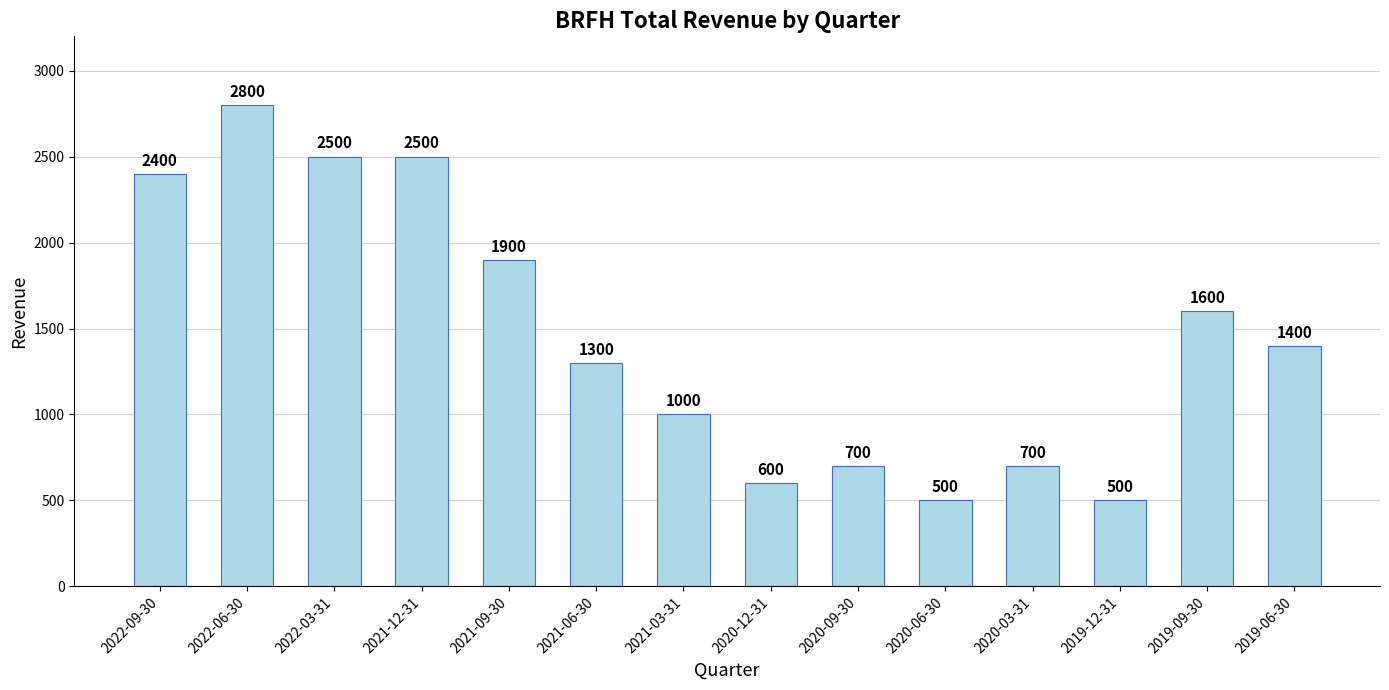

What is the label of the 4th bar from the left?

2021-12-31